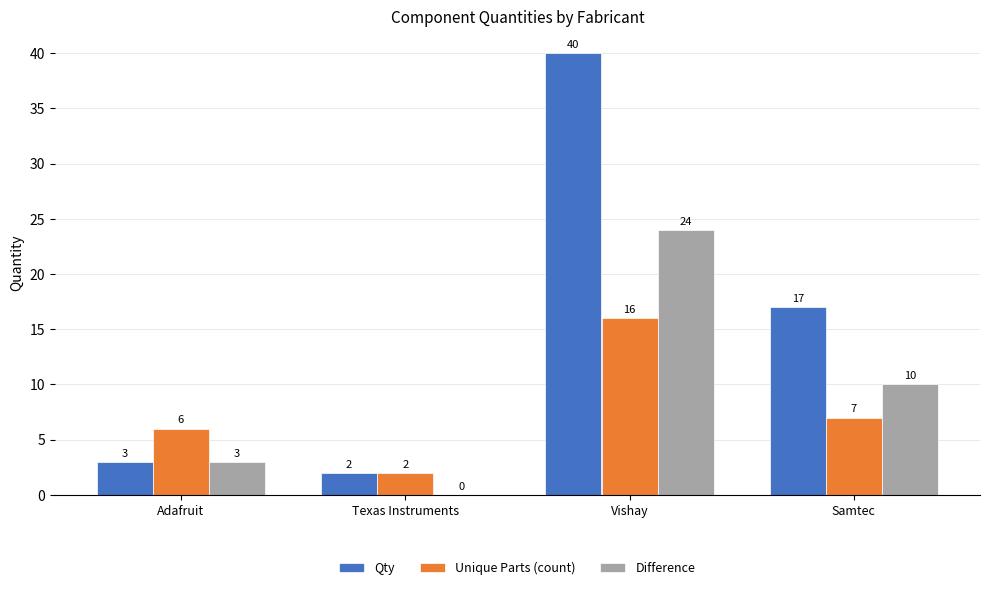

At which category is the sum across all series the highest?

Vishay